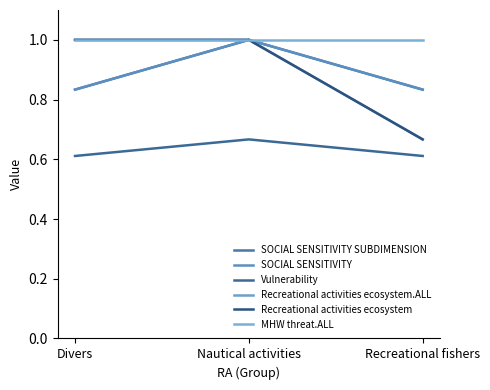

What is the difference between the maximum and minimum values in the Vulnerability series?

0.1